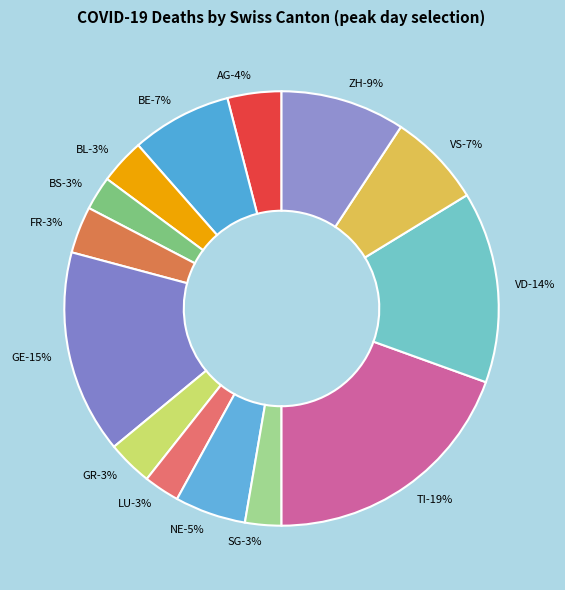

Is there a majority slice in this chart?

No